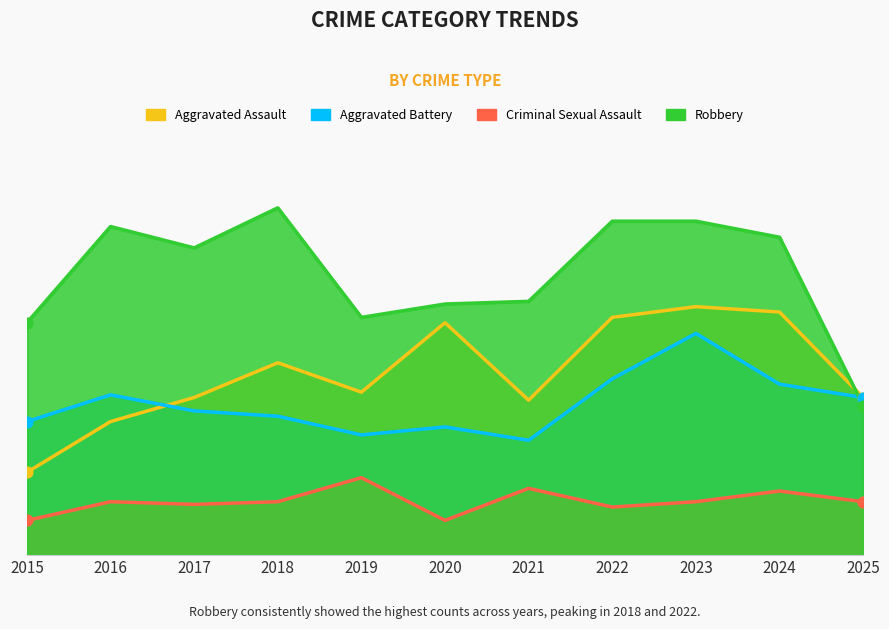

What is the total value across all series at 2017?

247